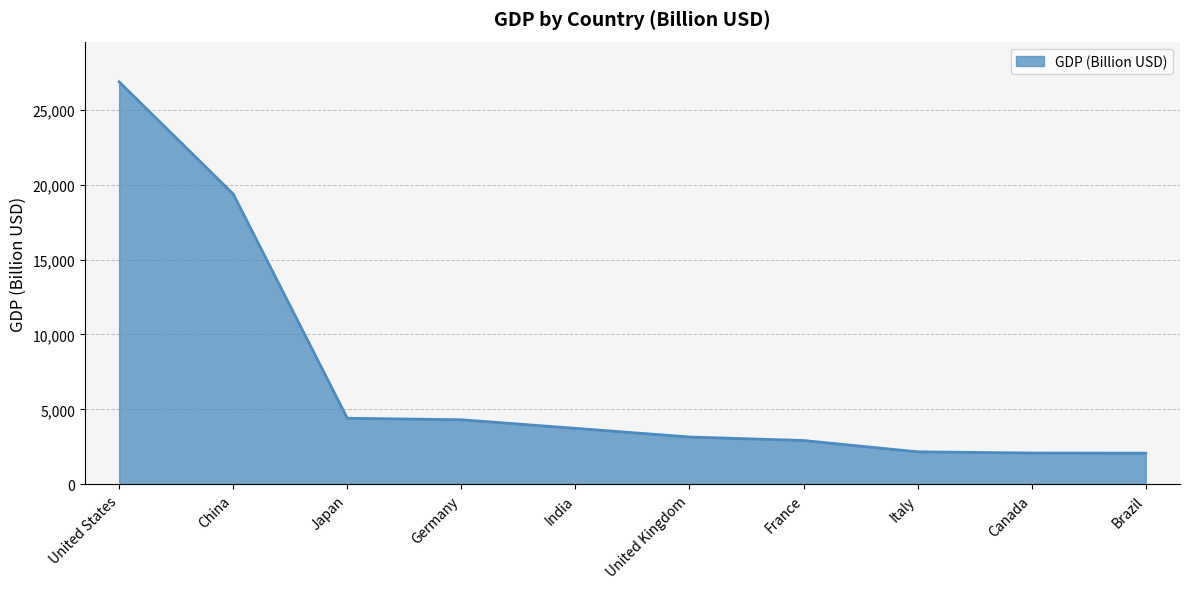

At which label is the value closest to 14467?

China